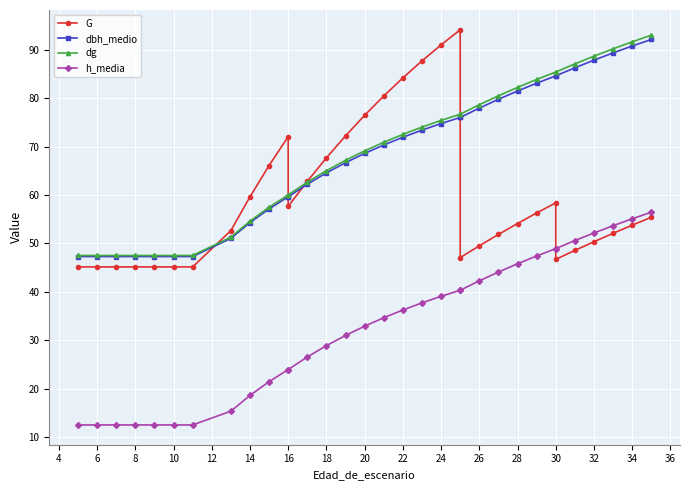

What are all the series names shown in the legend?

G, dbh_medio, dg, h_media